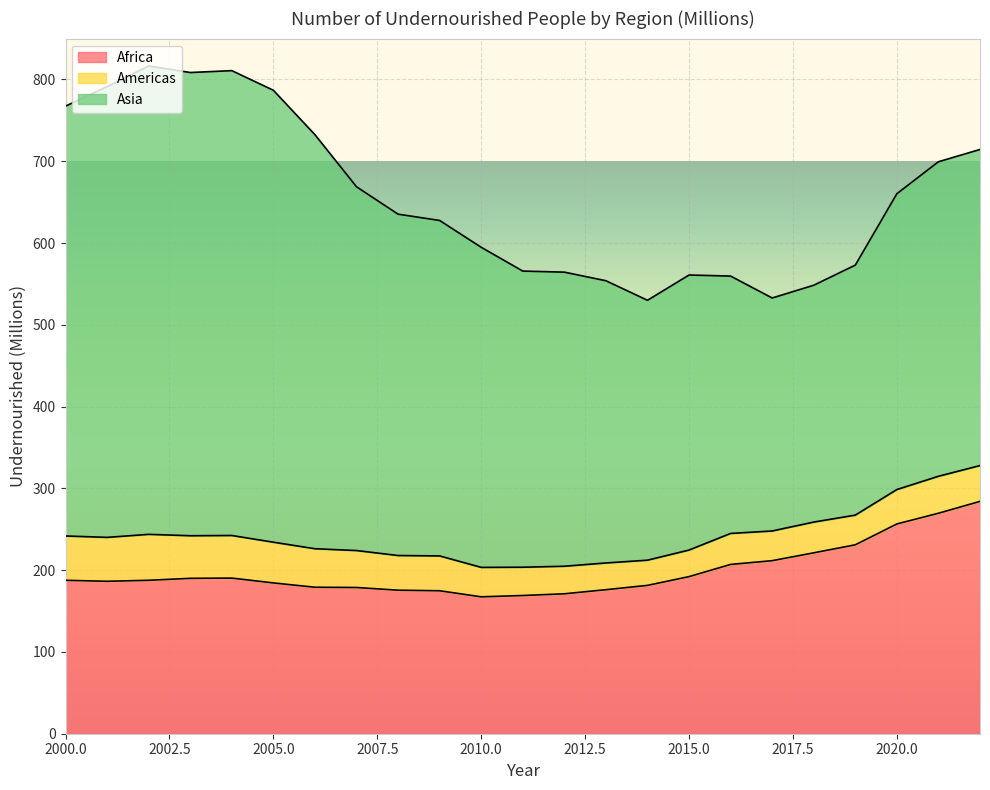

Where is Americas nearest to the value 43?

2009